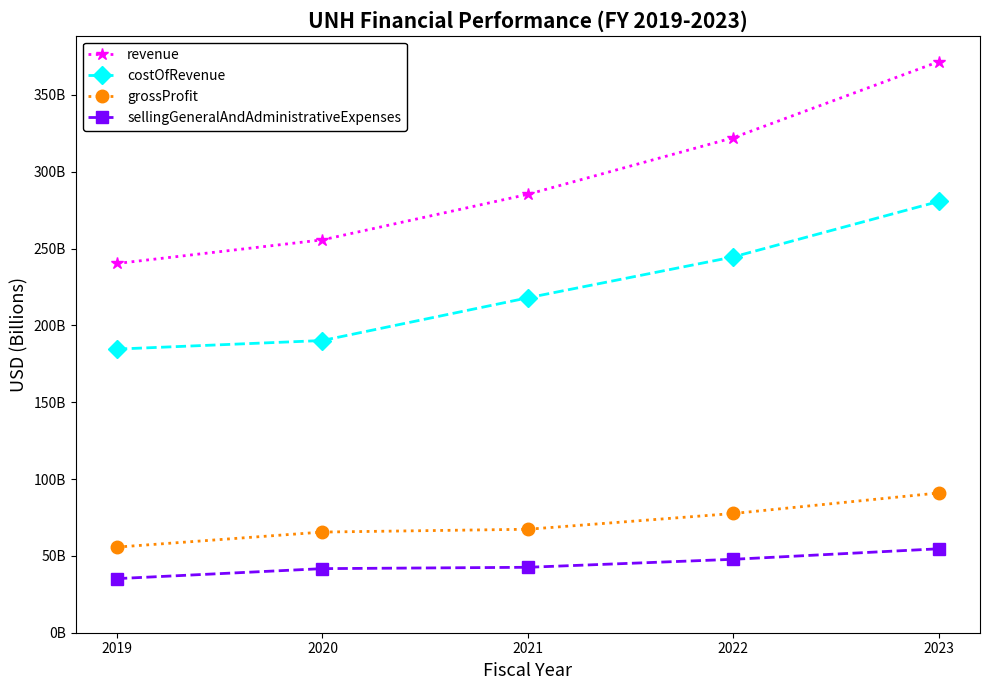

What is the smallest value displayed?

35.2